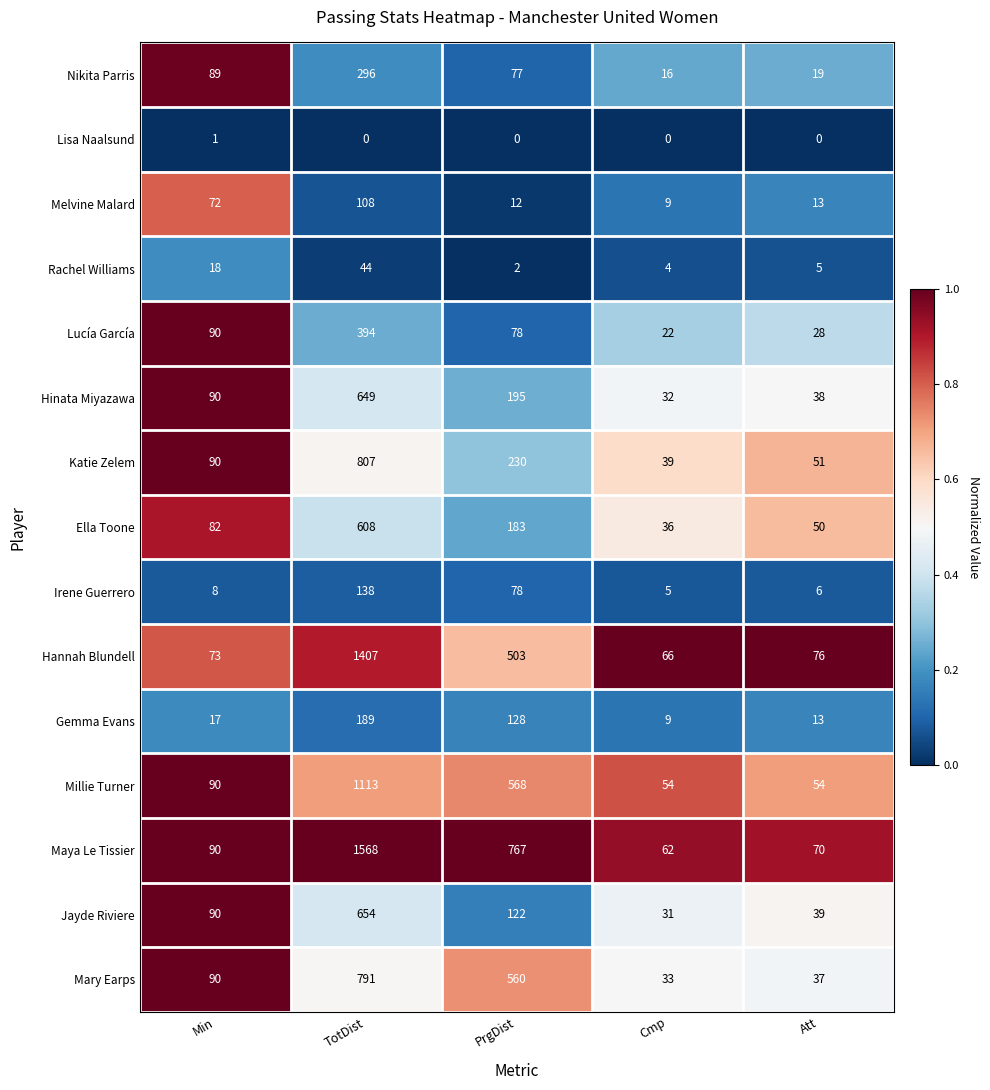

Rank the series by their maximum value, from lowest to highest.

Lisa Naalsund, Rachel Williams, Melvine Malard, Irene Guerrero, Gemma Evans, Nikita Parris, Lucía García, Ella Toone, Hinata Miyazawa, Jayde Riviere, Mary Earps, Katie Zelem, Millie Turner, Hannah Blundell, Maya Le Tissier